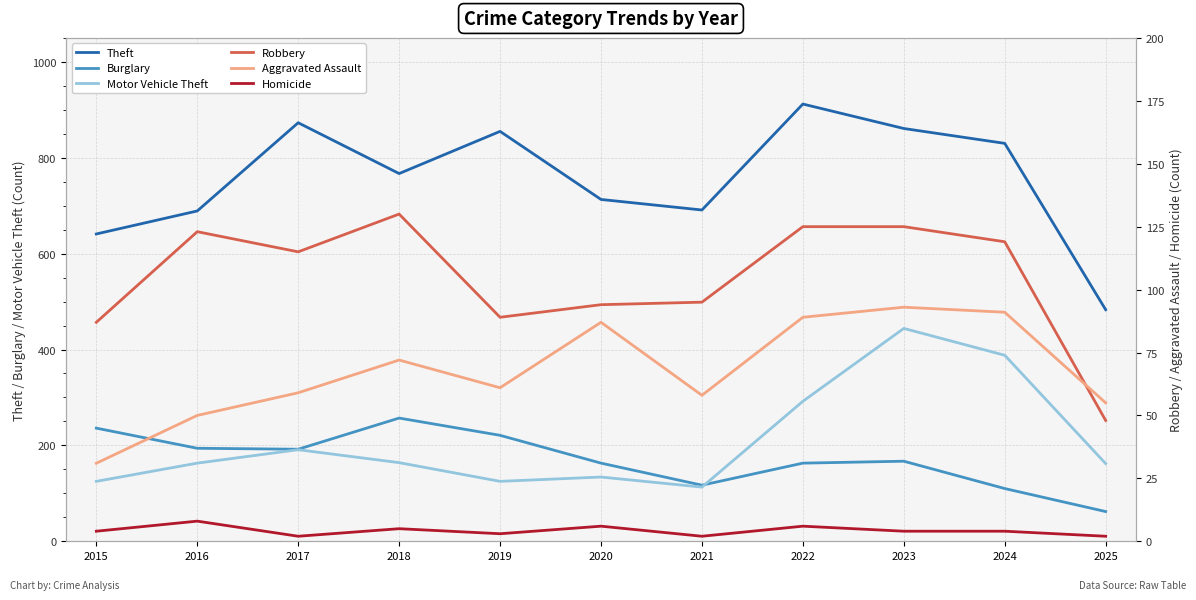

What is the sum of all Homicide values?

46